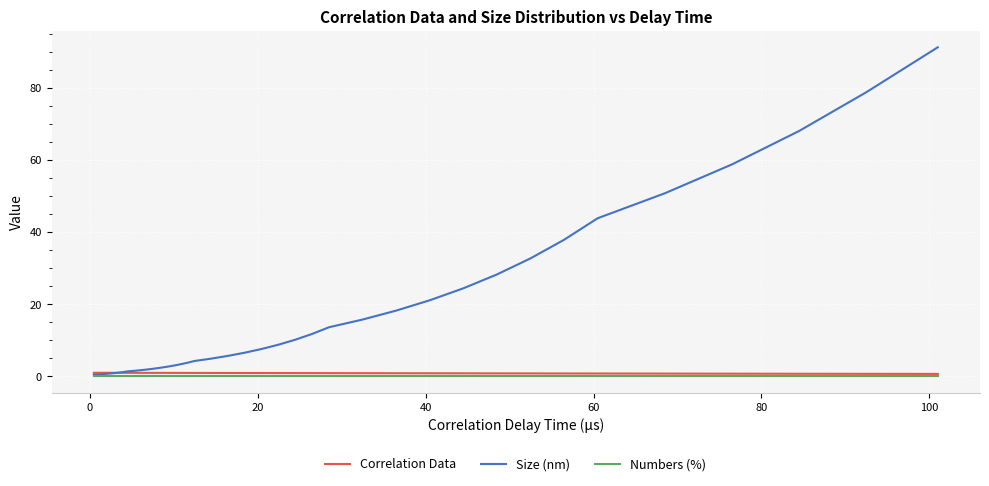

Which series has the largest range (max minus min)?

Size (nm)